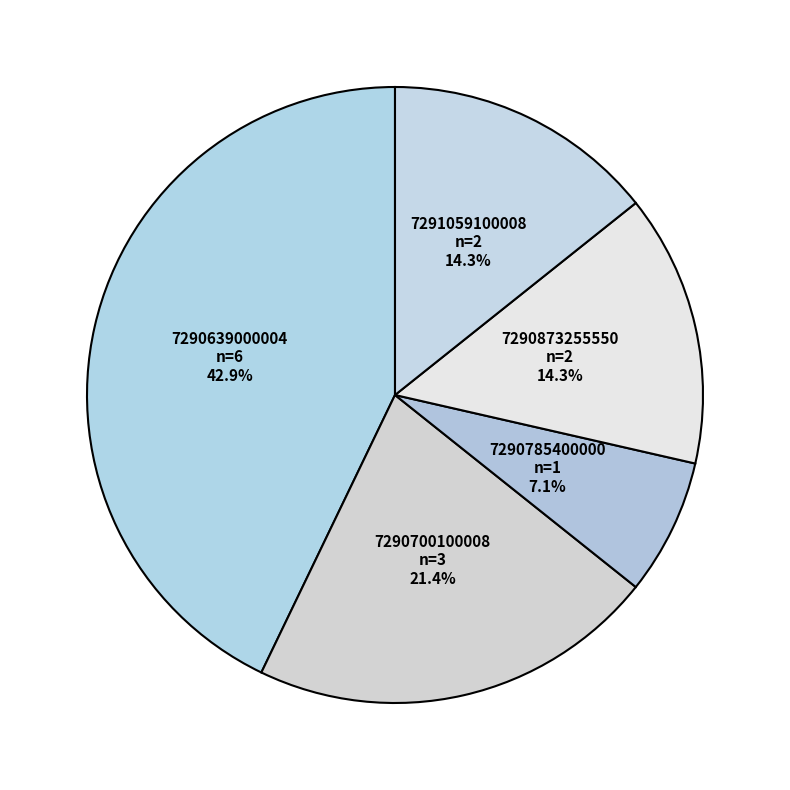

What percentage is NOT represented by 7290639000004?

57.1%